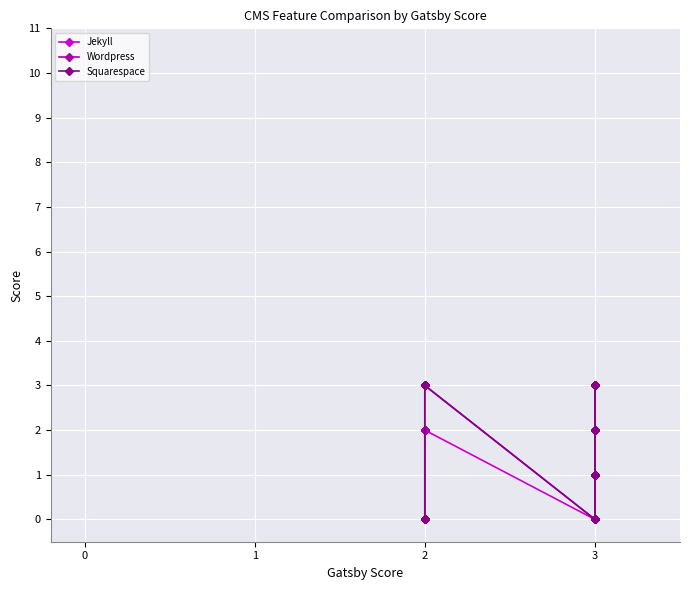

True or false: Wordpress has more than 2 interior local peaks.

False